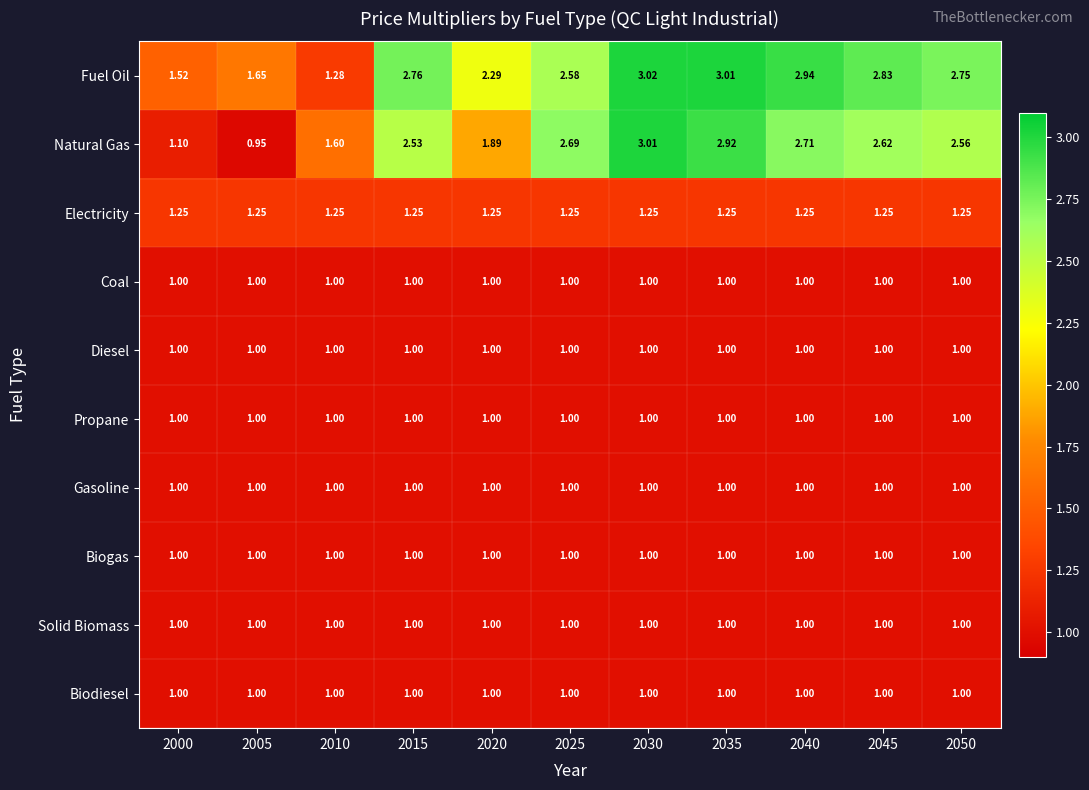

At which category is the sum across all series the highest?

2030